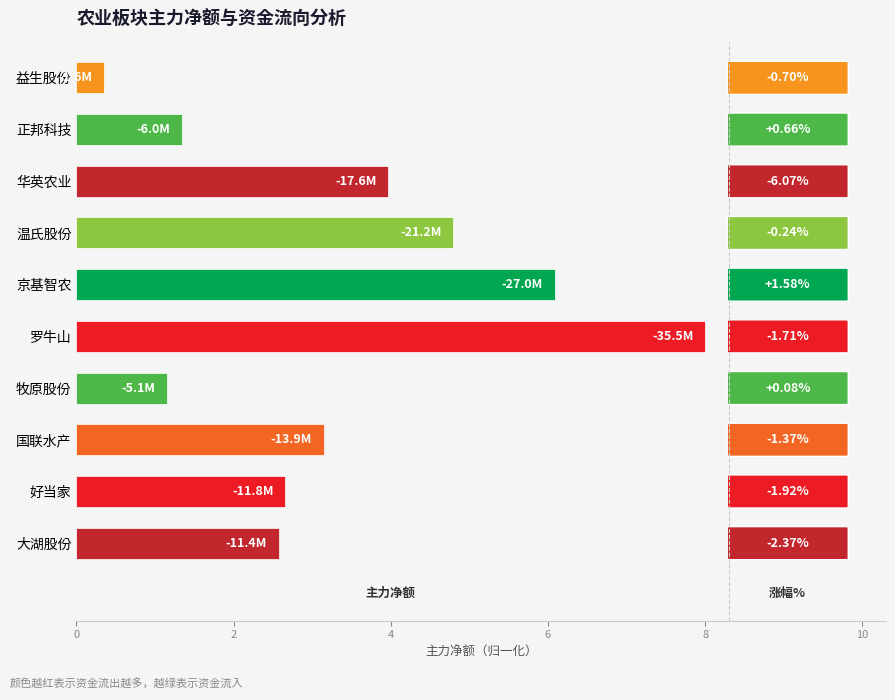

How many bars are there in total?

10